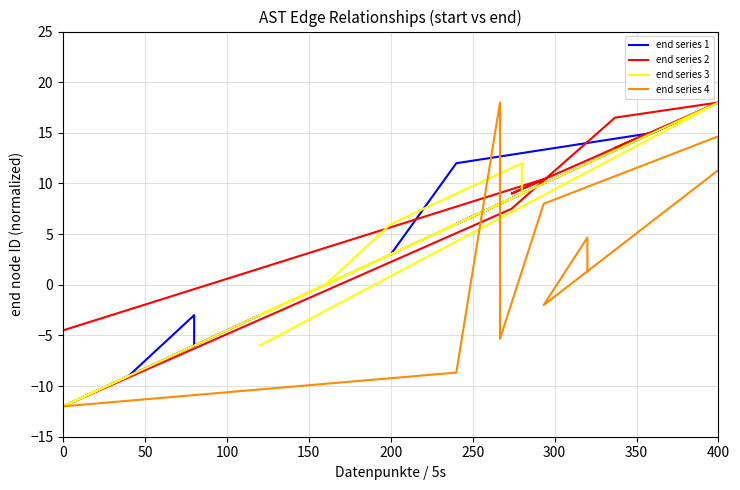

How many interior local valleys does the end series 1 series have?

2